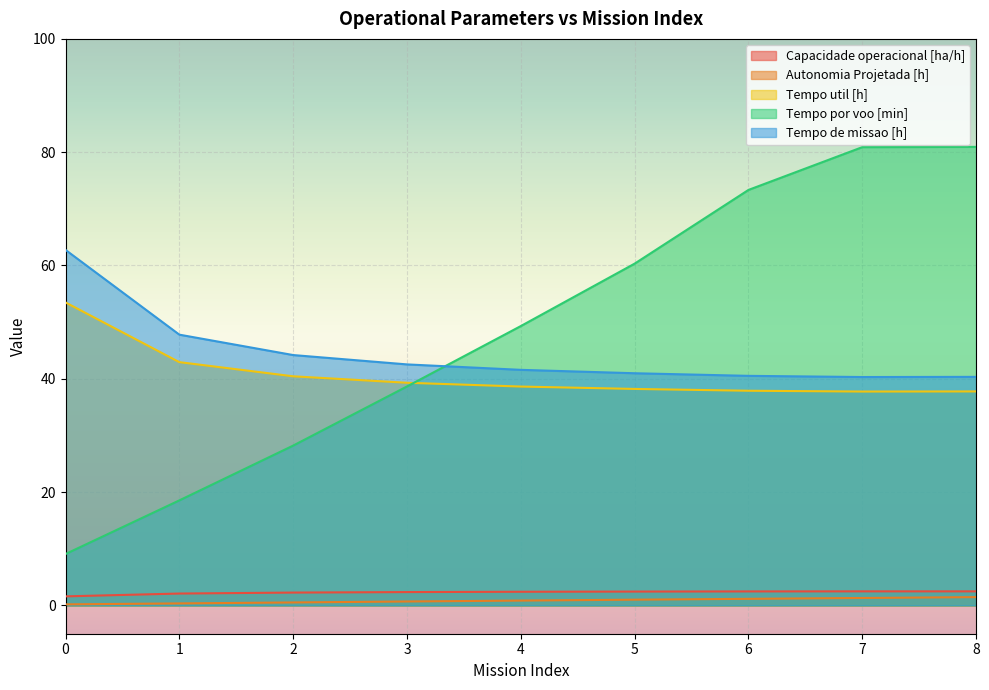

Is the value of Tempo de missao [h] at 3 greater than the value of Tempo util [h] at 4?

Yes